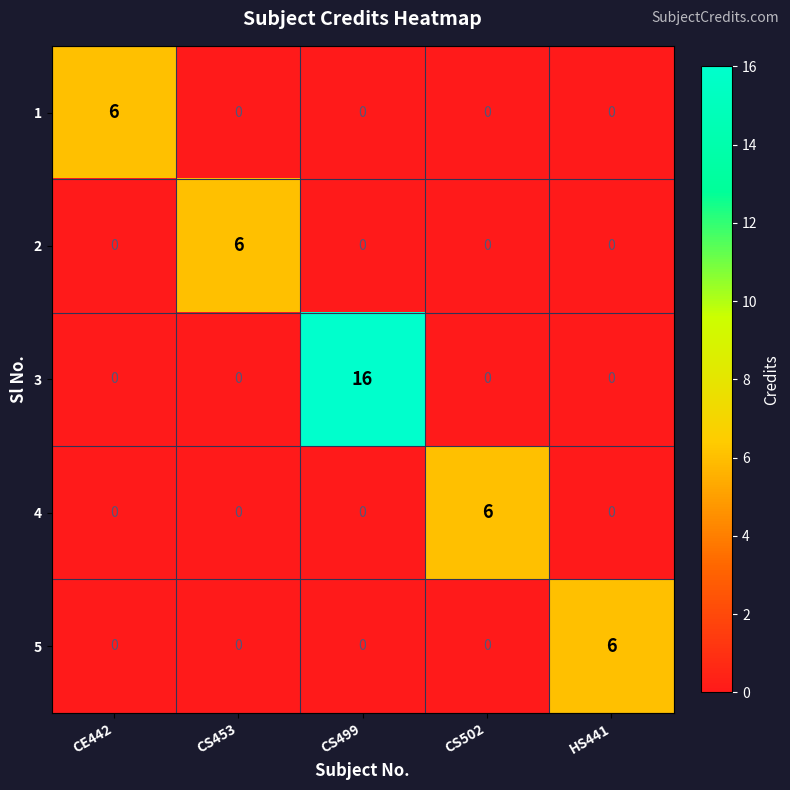

The 2 series shows 3 at CS502. True or false?

False